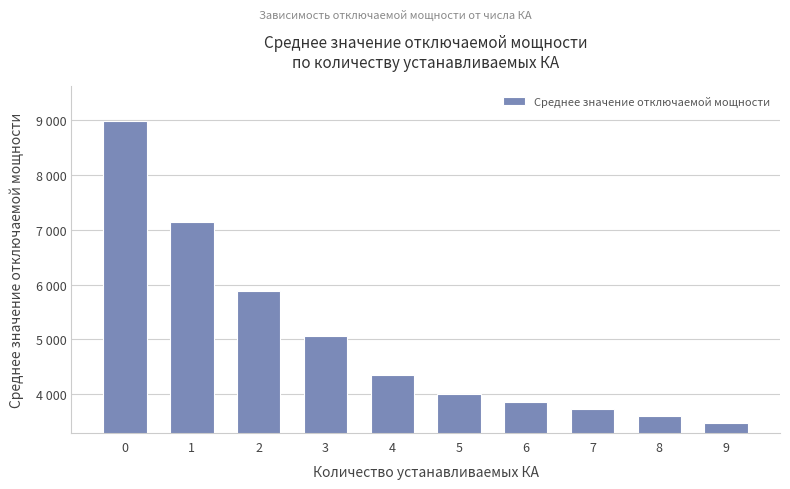

Are the bars horizontal?

No